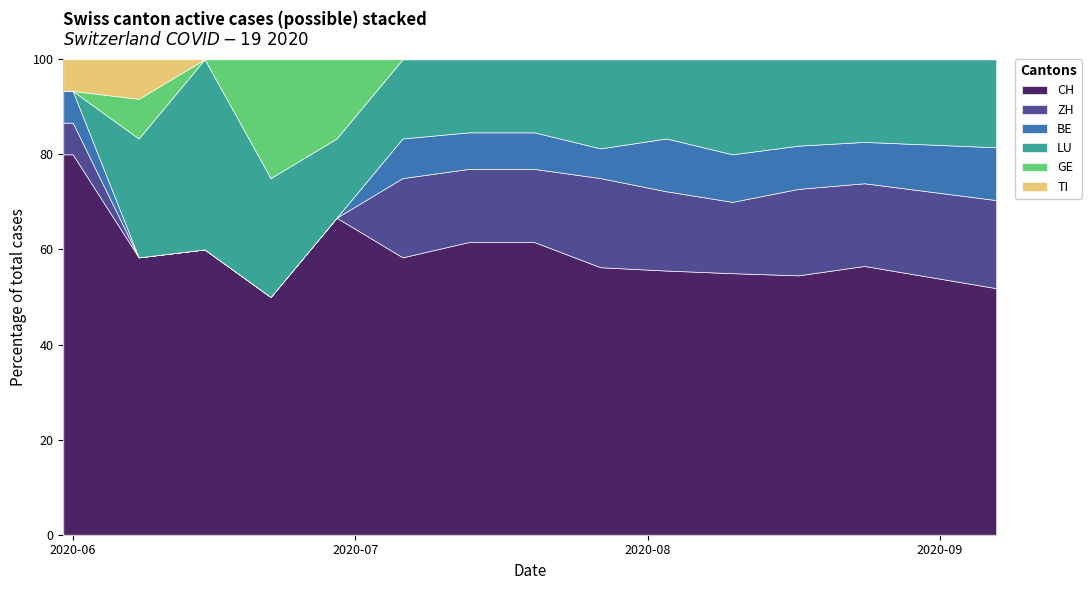

What is the lowest value of the CH series?

50.0